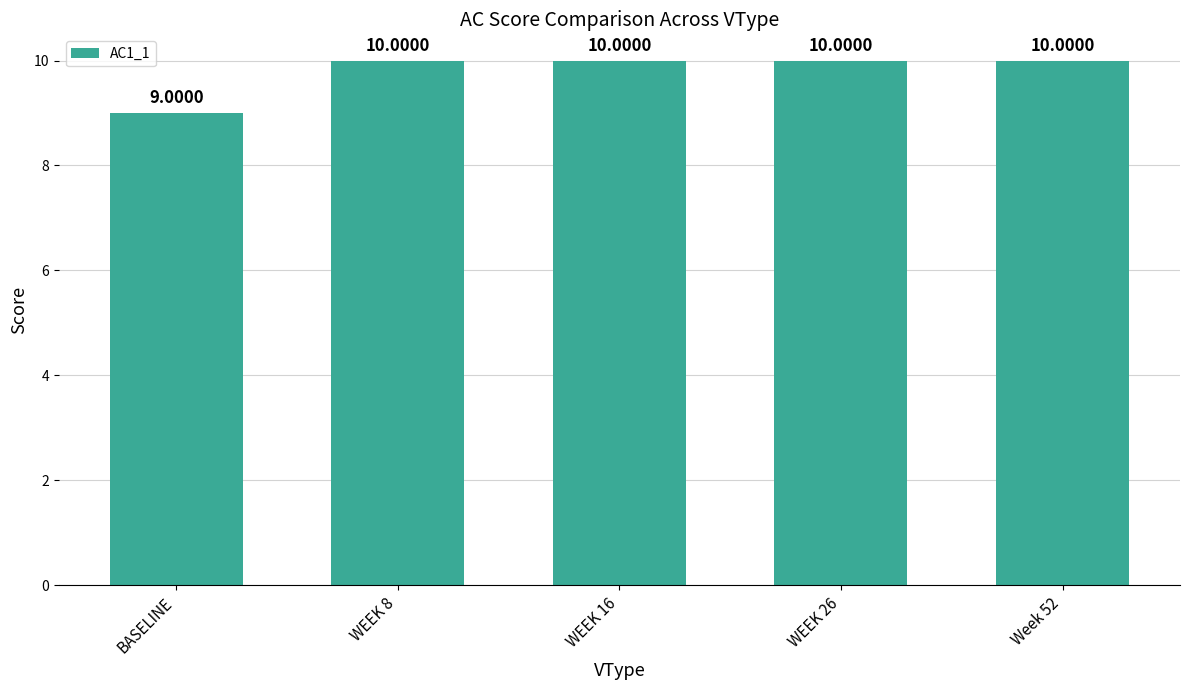

What position from the left is WEEK 26?

4